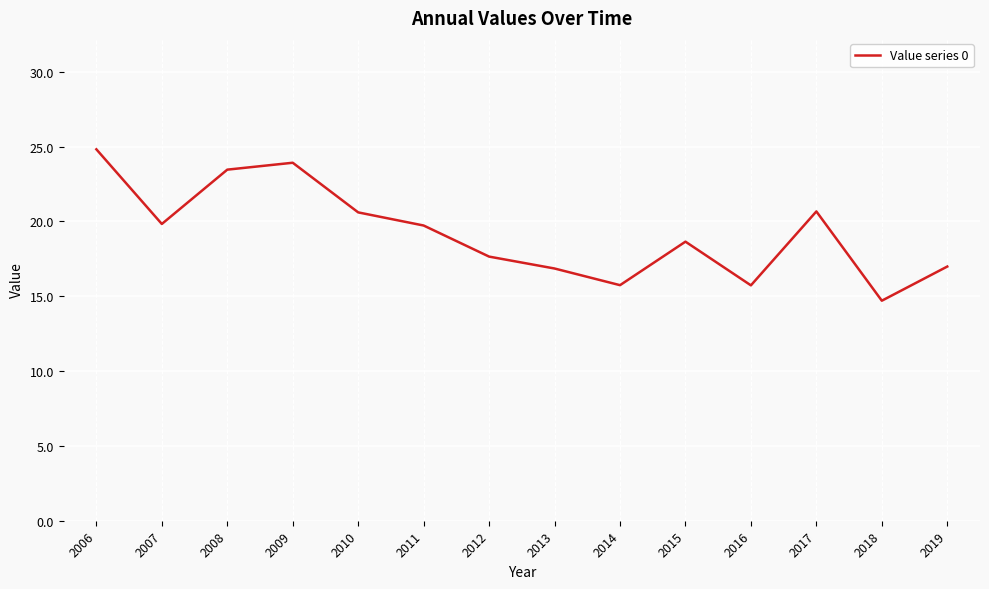

What is the ratio of the value at 2006 to the value at 2018?

1.7